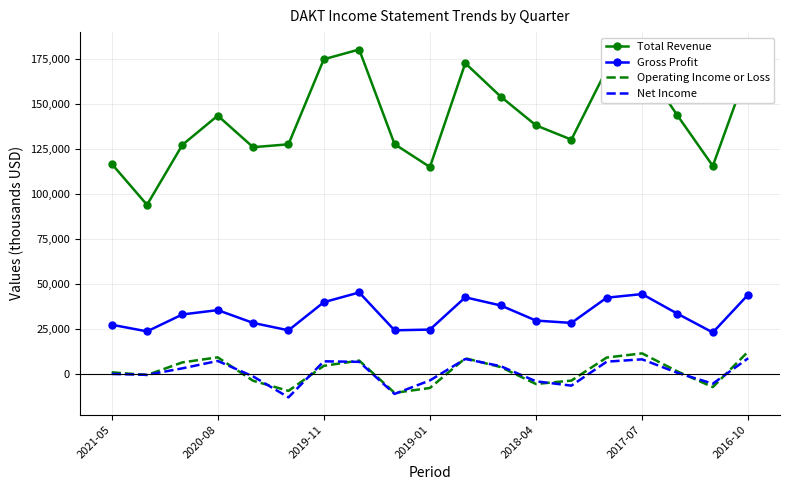

At how many categories does at least one series exceed 61920?

19